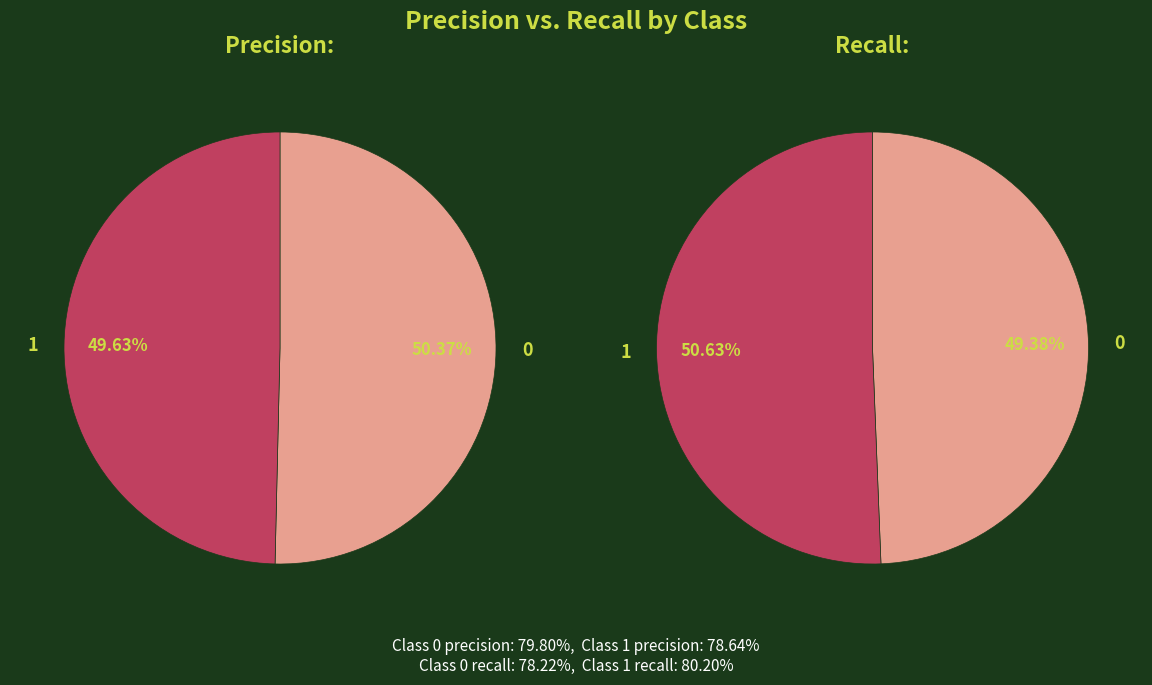

To the nearest percent, what portion does 1 represent?

51%